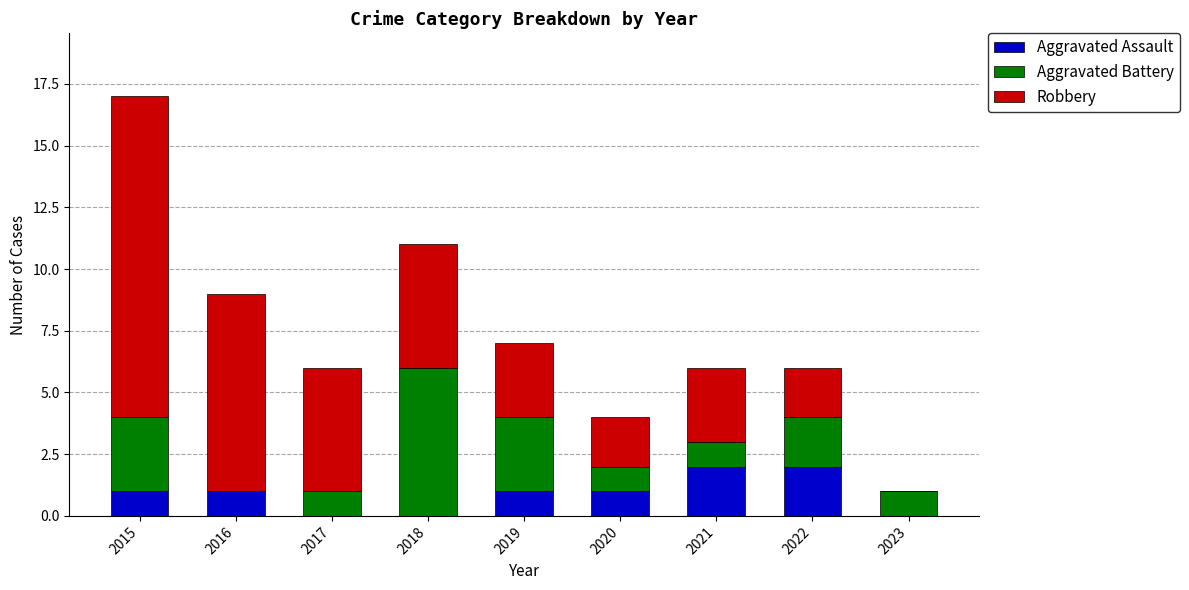

True or false: Aggravated Assault has a value of 0 at 2017.

True